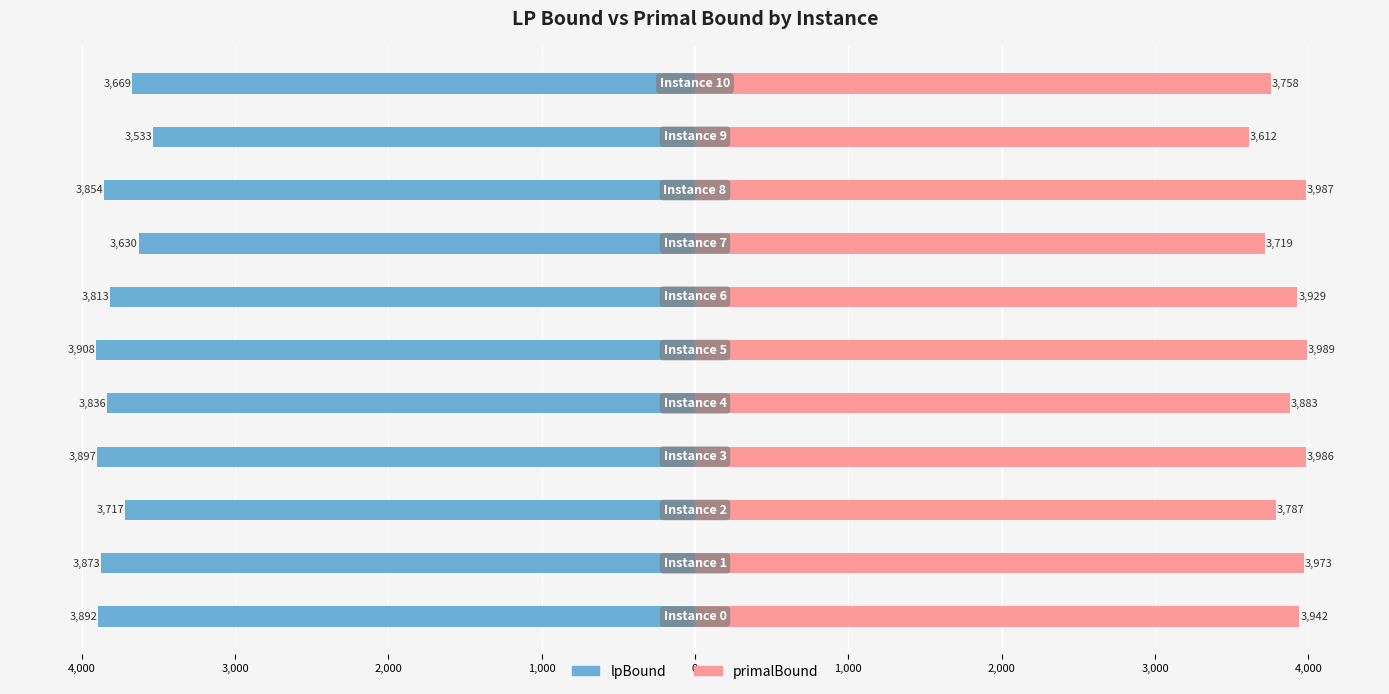

What is the sum of all primalBound values?

42565.0